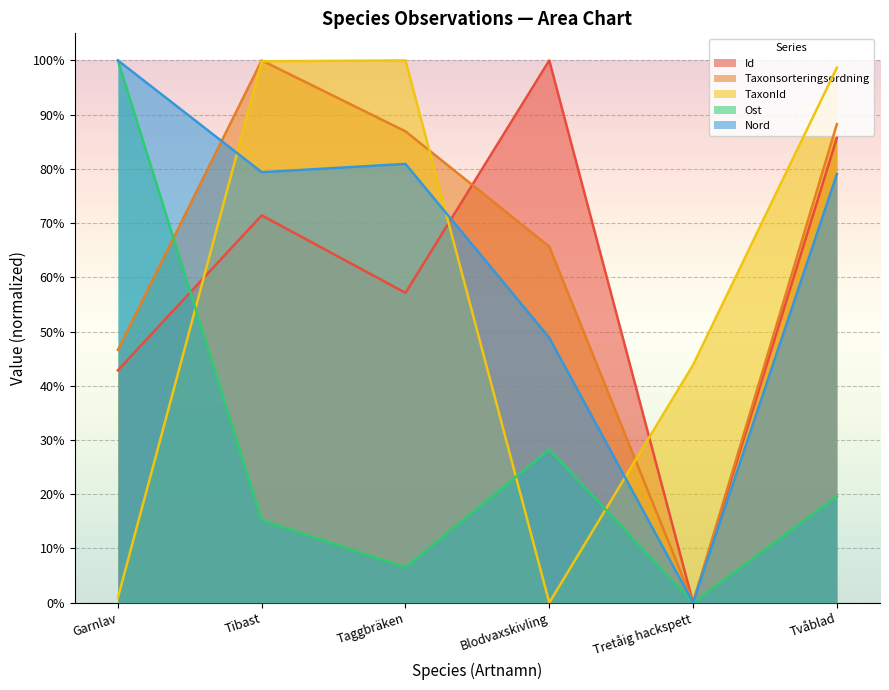

How many series are shown in this chart?

5